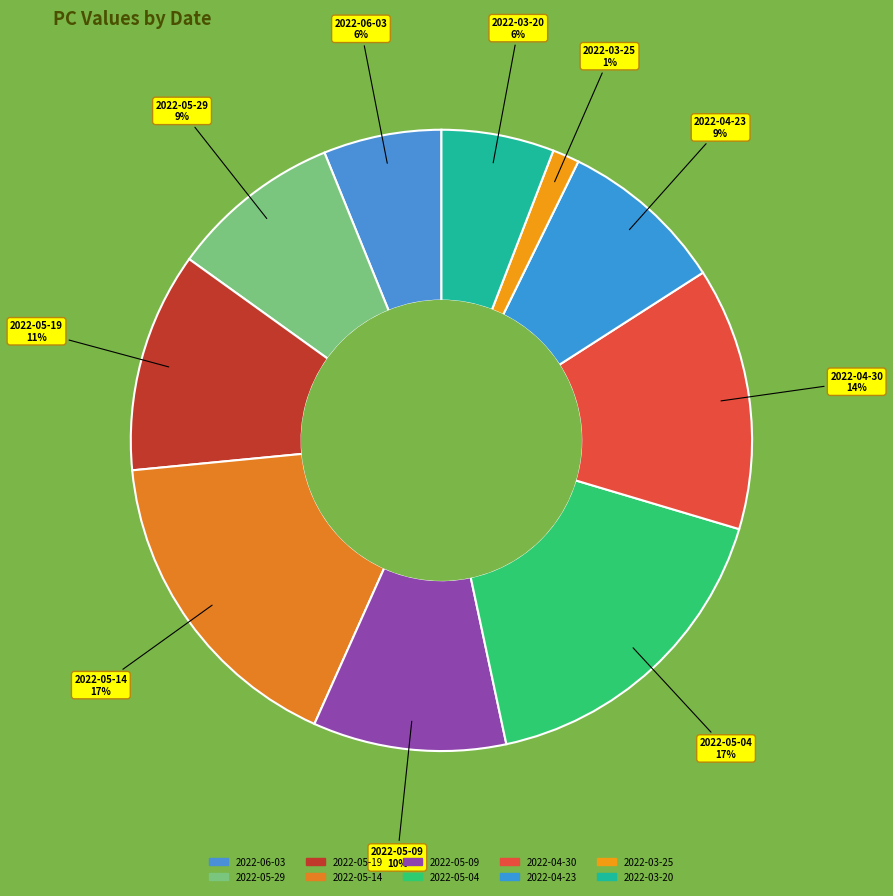

Is 2022-05-04 the majority of the pie?

No